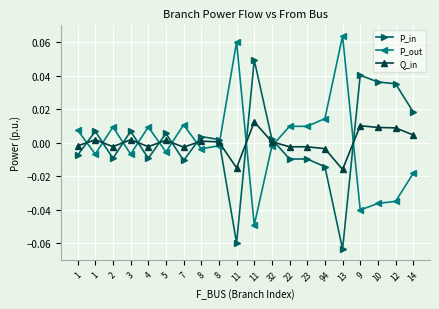

Count the number of categories in the chart.

20